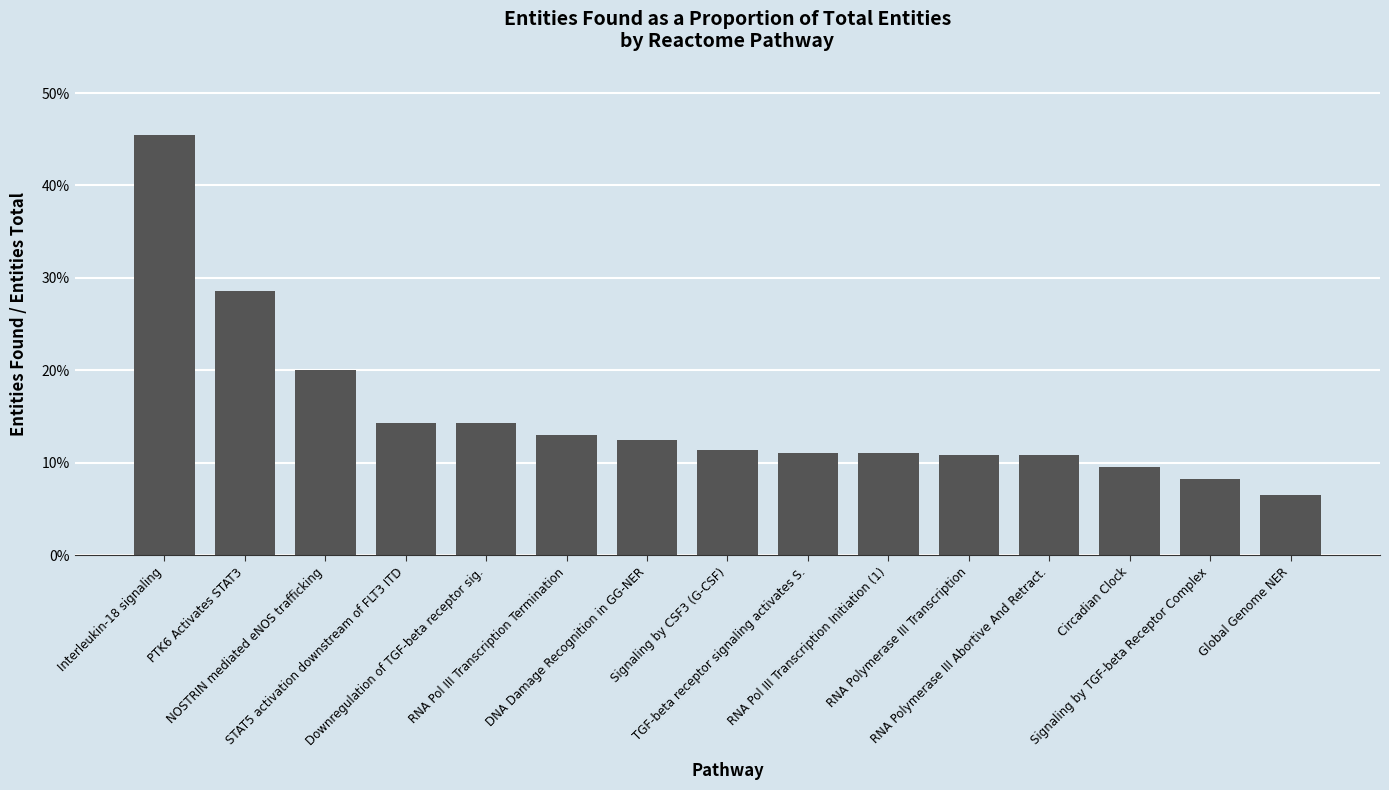

Are the bars horizontal?

No